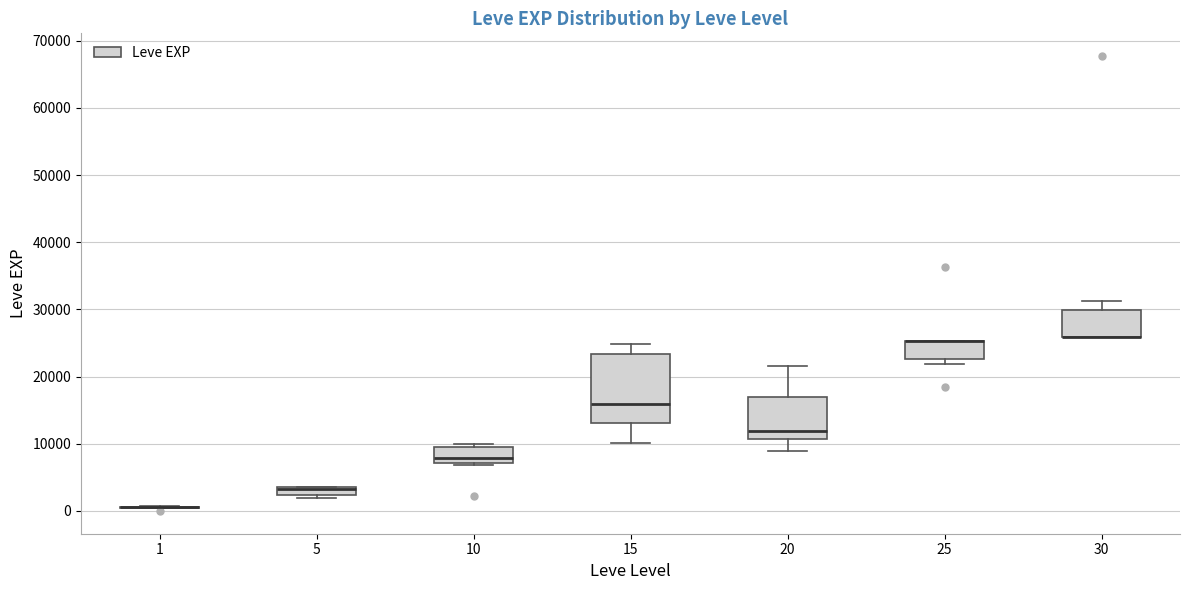

Where does the upper whisker of the box at x = 30 end on the y-axis? The values are not printed on the chart, so give them approximately, as read against the axis.

31000